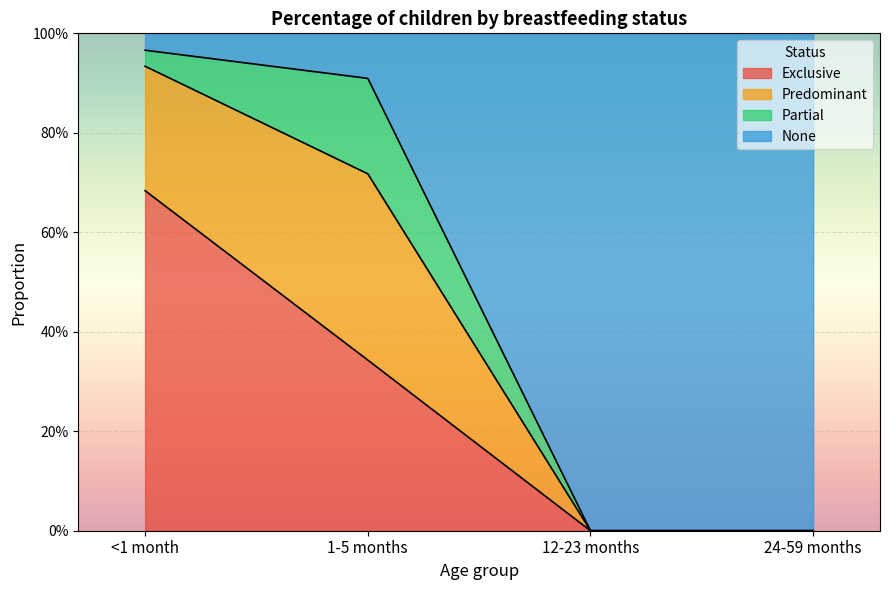

What is the difference between the None values at <1 month and 1-5 months?

0.1